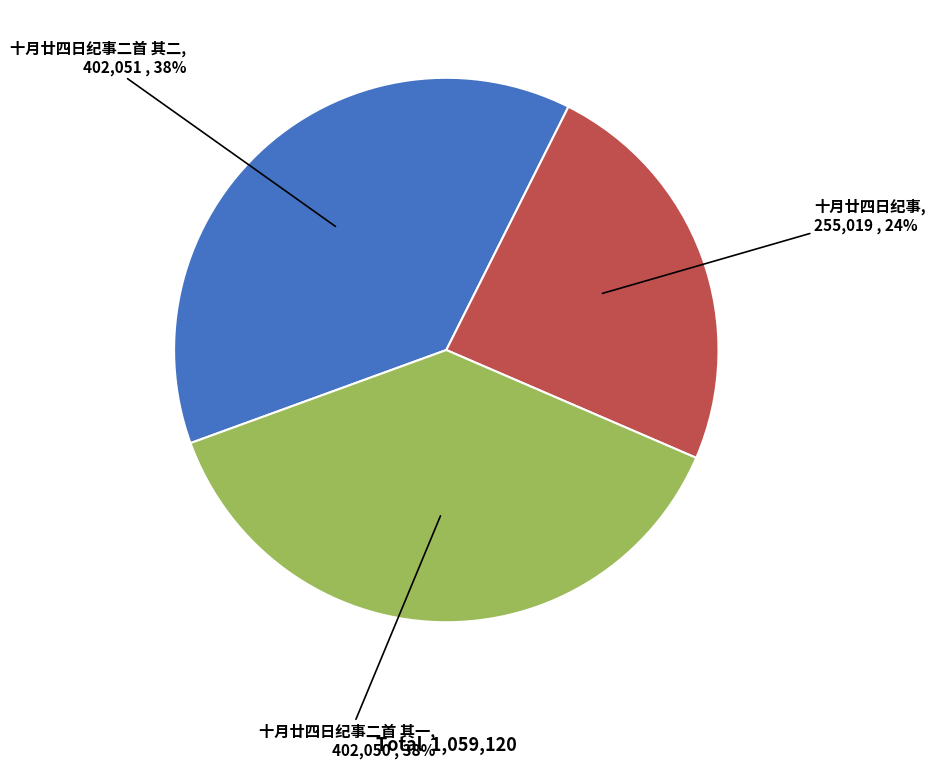

Is 十月廿四日纪事二首 其二 the majority of the pie?

No